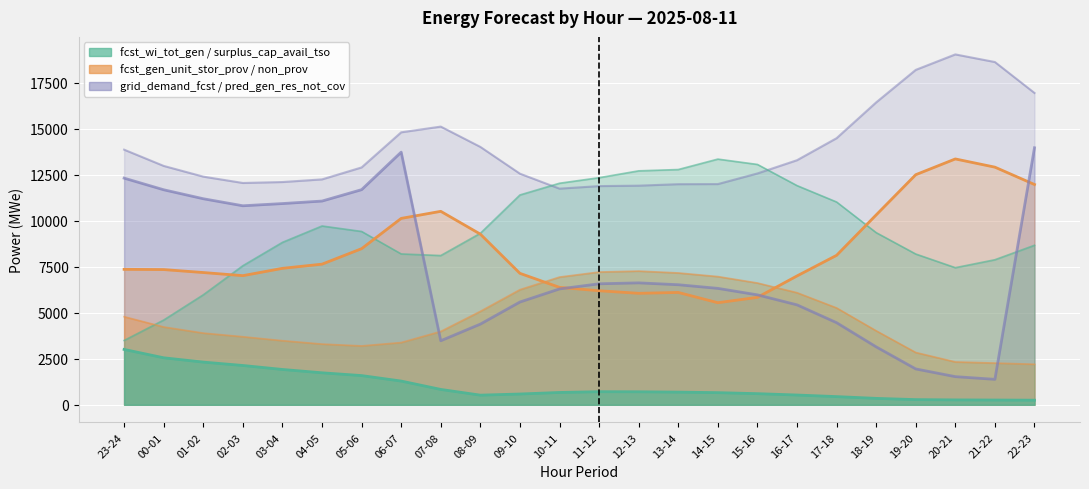

Is it true that fcst_gen_unit_stor_prov equals 6055 at 12-13?

True